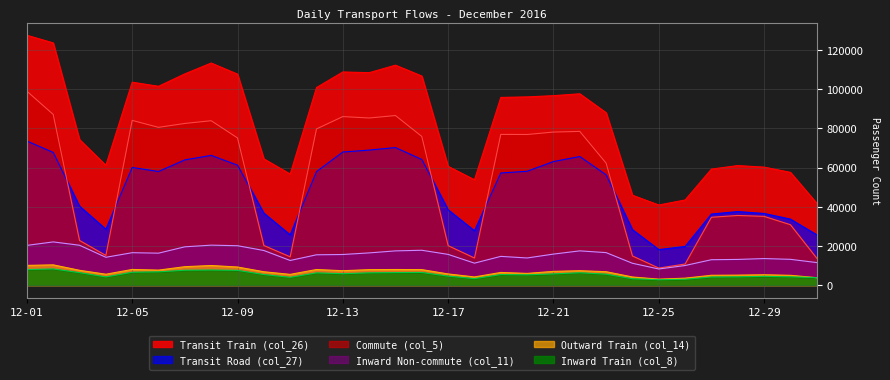

How many distinct data groups are displayed?

6